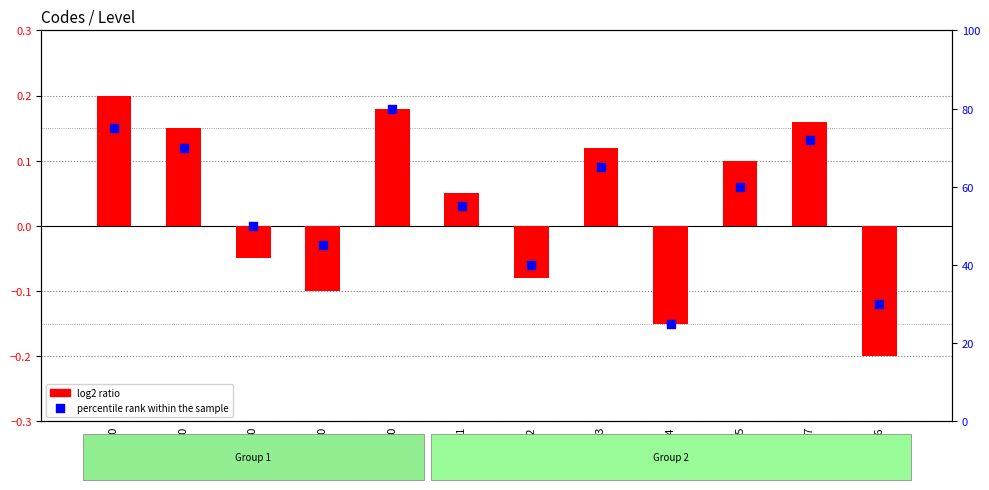

Is the value of log2 ratio at 96 greater than the value of percentile rank within the sample at 50?

No